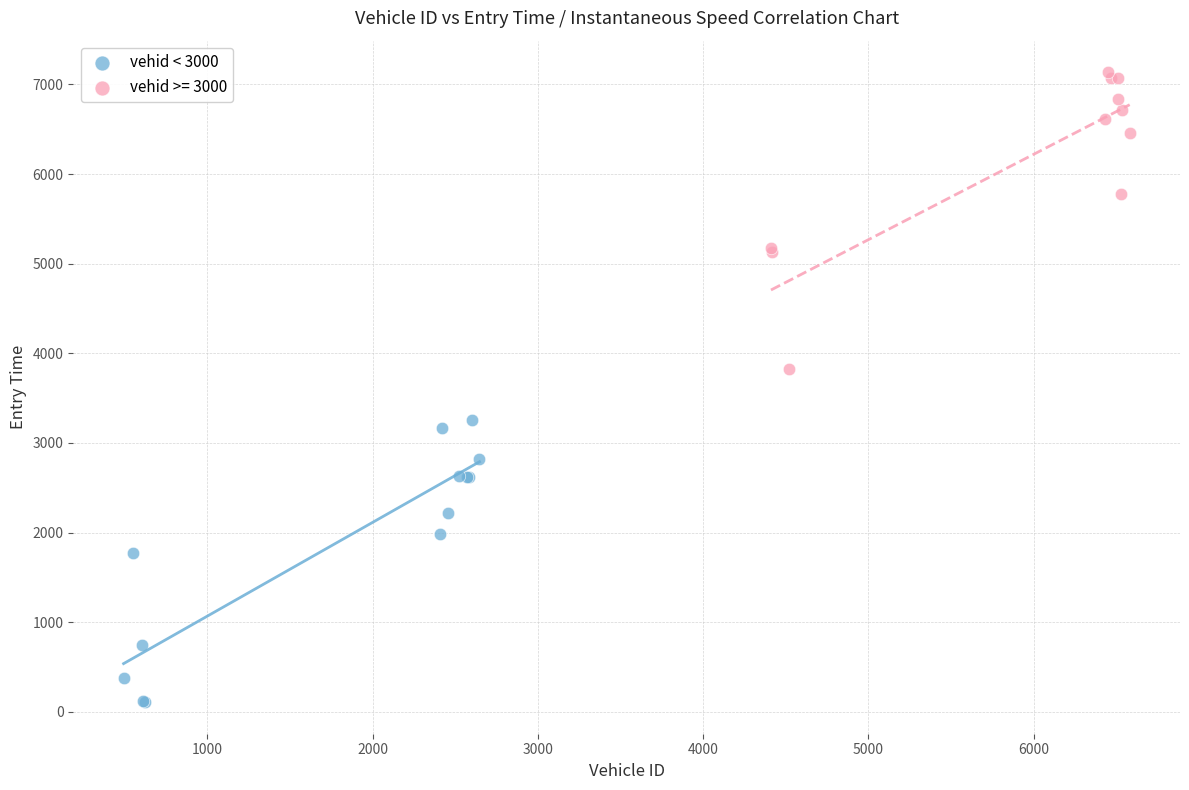

Which series contains the highest Y value?

vehid >= 3000